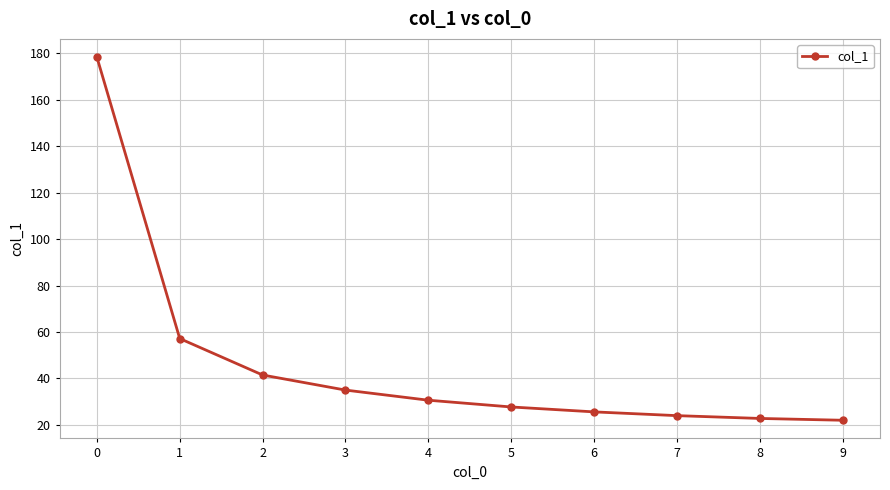

What is the difference between the values at 0 and 8?

155.6